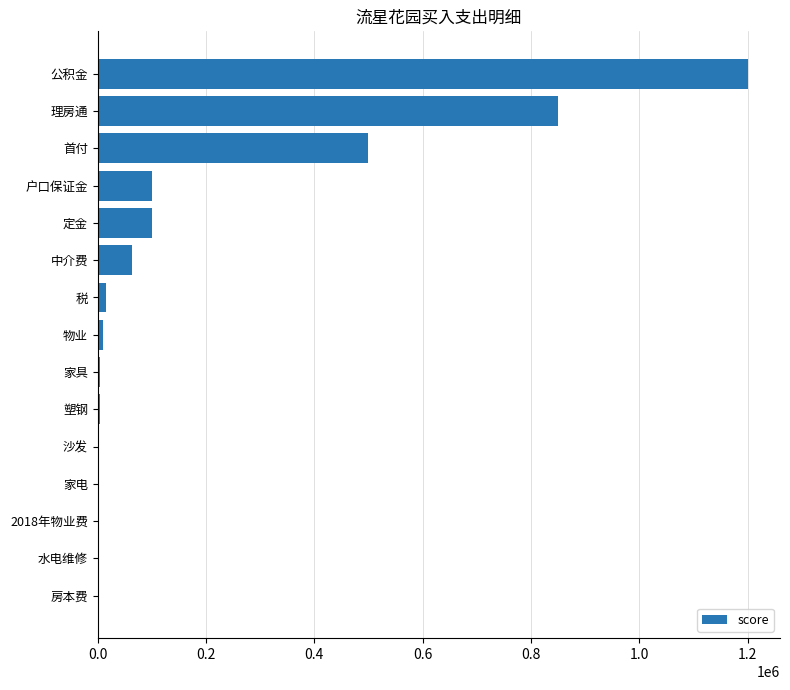

What is the change in value from 定金 to 公积金?

+1100000.0